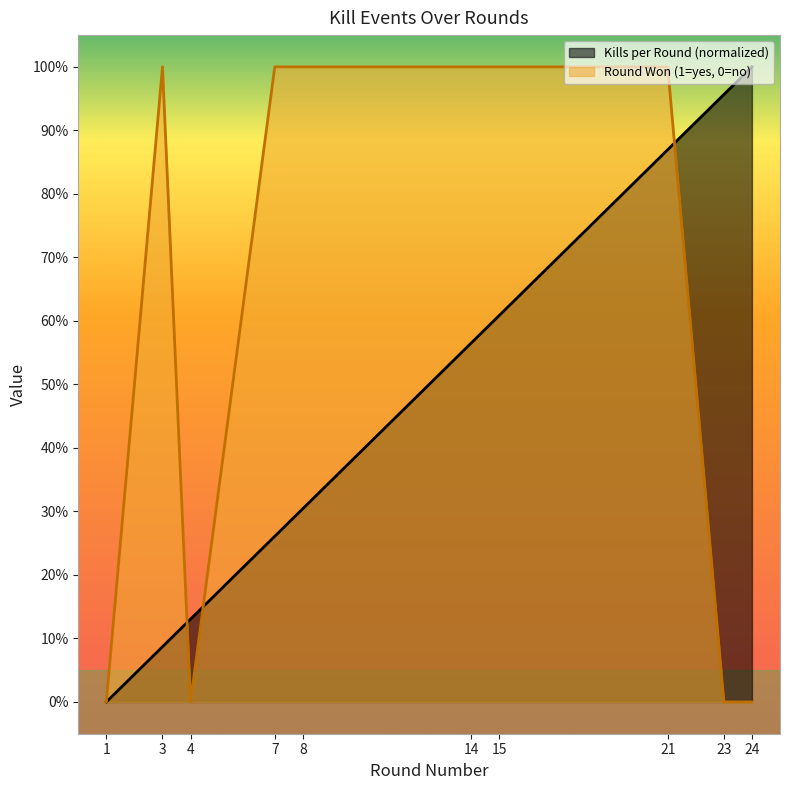

Between 23 and 15, which is larger?

23